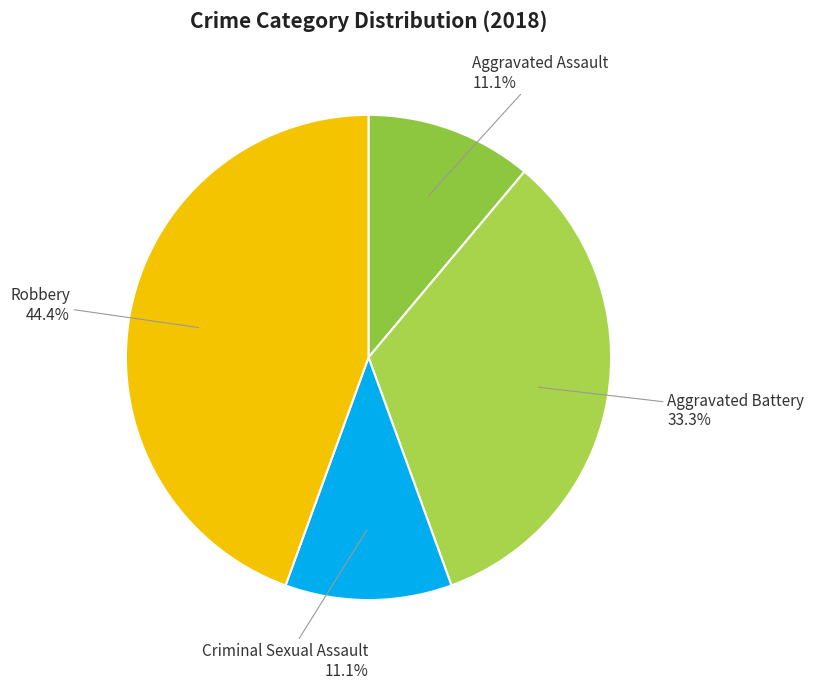

How many slices are in this pie chart?

4